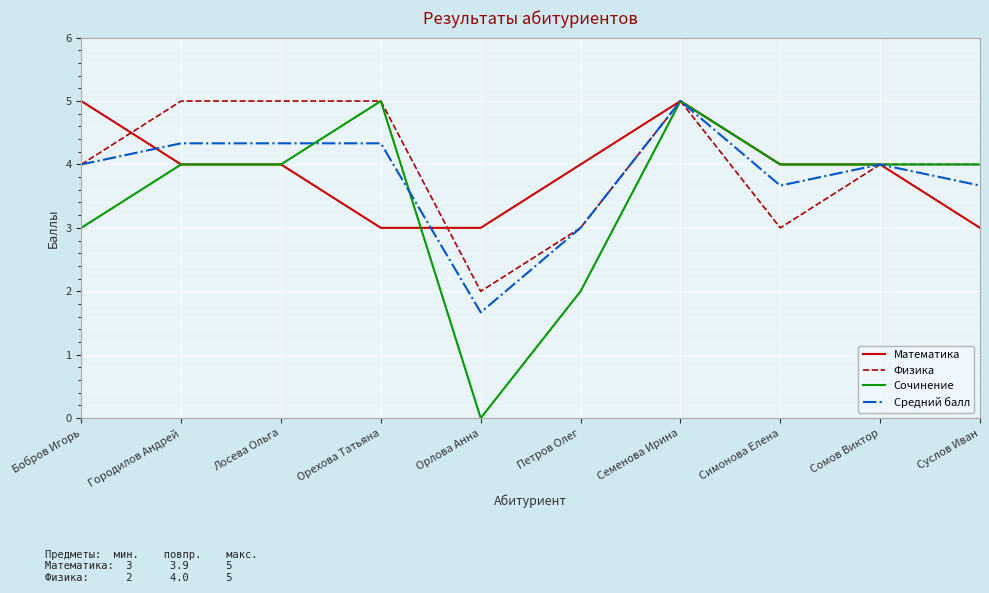

What position from the left is Сомов Виктор?

9